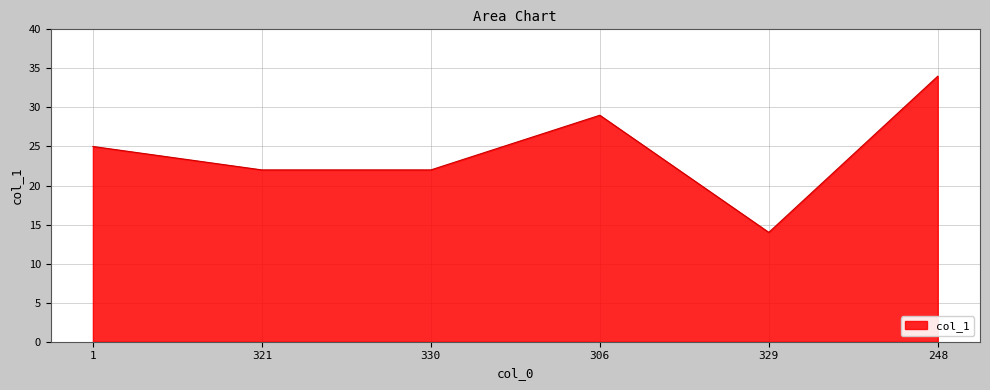

What is the average value?

24